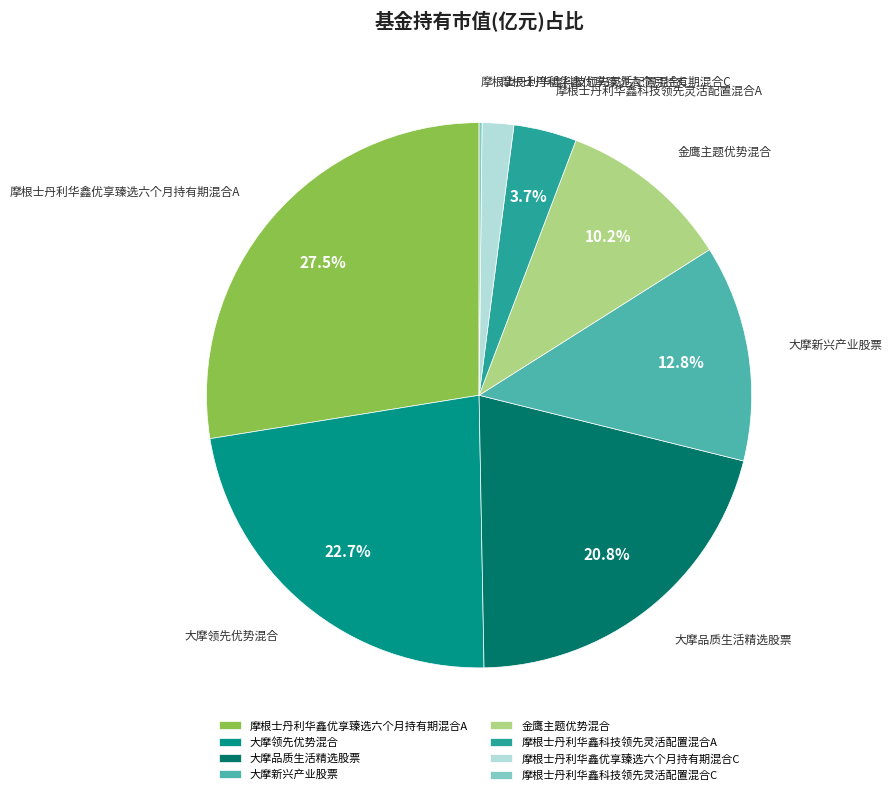

Is 摩根士丹利华鑫优享臻选六个月持有期混合C the majority of the pie?

No